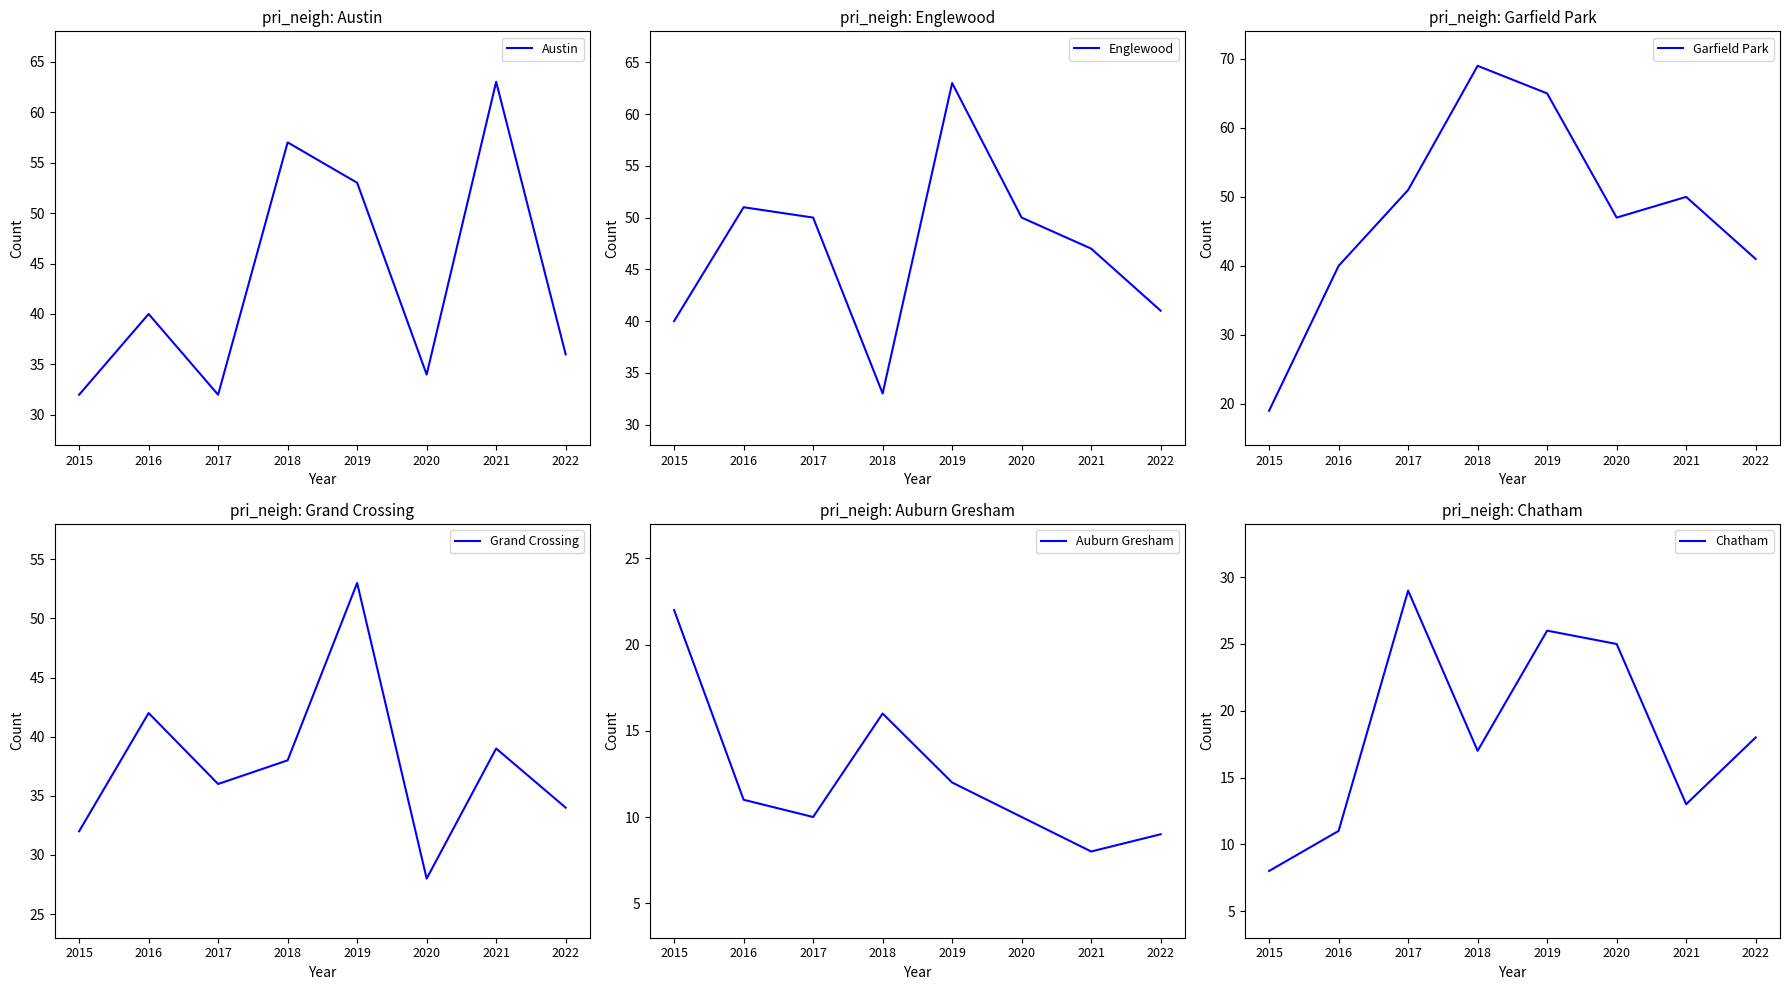

Reading left to right, list all the values displayed in this chart.

Austin: 32	40	32	57	53	34	63	36
Englewood: 40	51	50	33	63	50	47	41
Garfield Park: 19	40	51	69	65	47	50	41
Grand Crossing: 32	42	36	38	53	28	39	34
Auburn Gresham: 22	11	10	16	12	10	8	9
Chatham: 8	11	29	17	26	25	13	18